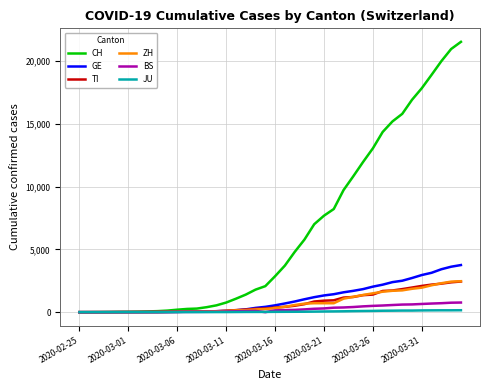

Which series has the largest total across all categories?

CH